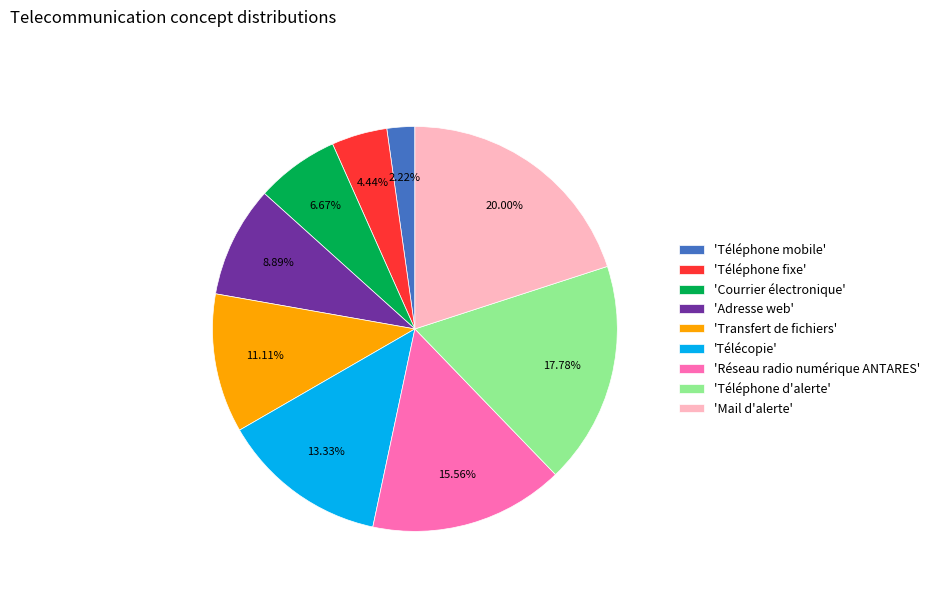

Rank the categories by value from lowest to highest.

'Téléphone mobile', 'Téléphone fixe', 'Courrier électronique', 'Adresse web', 'Transfert de fichiers', 'Télécopie', 'Réseau radio numérique ANTARES', 'Téléphone d'alerte', 'Mail d'alerte'